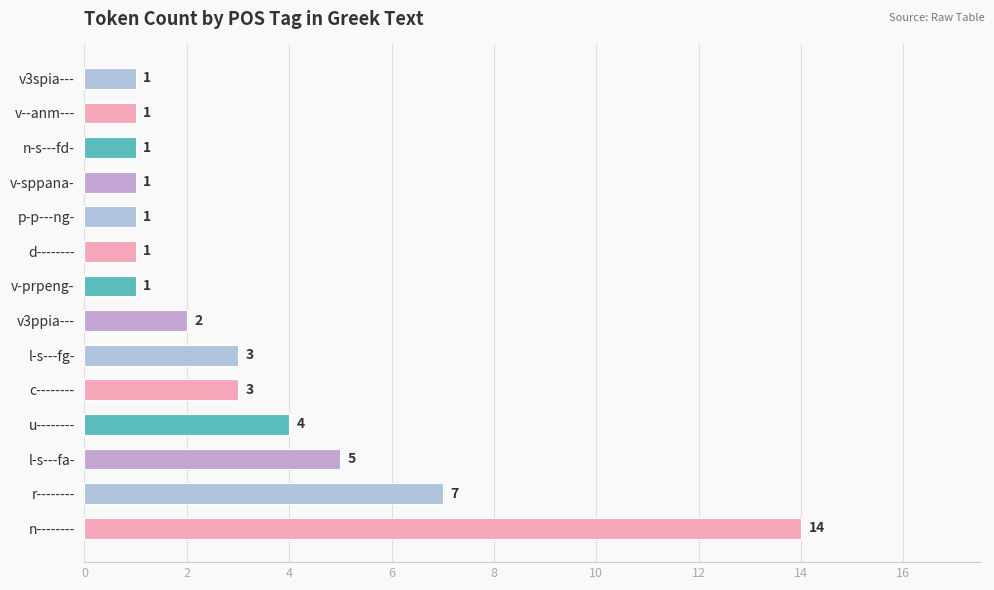

At which label is the value closest to 7?

r--------